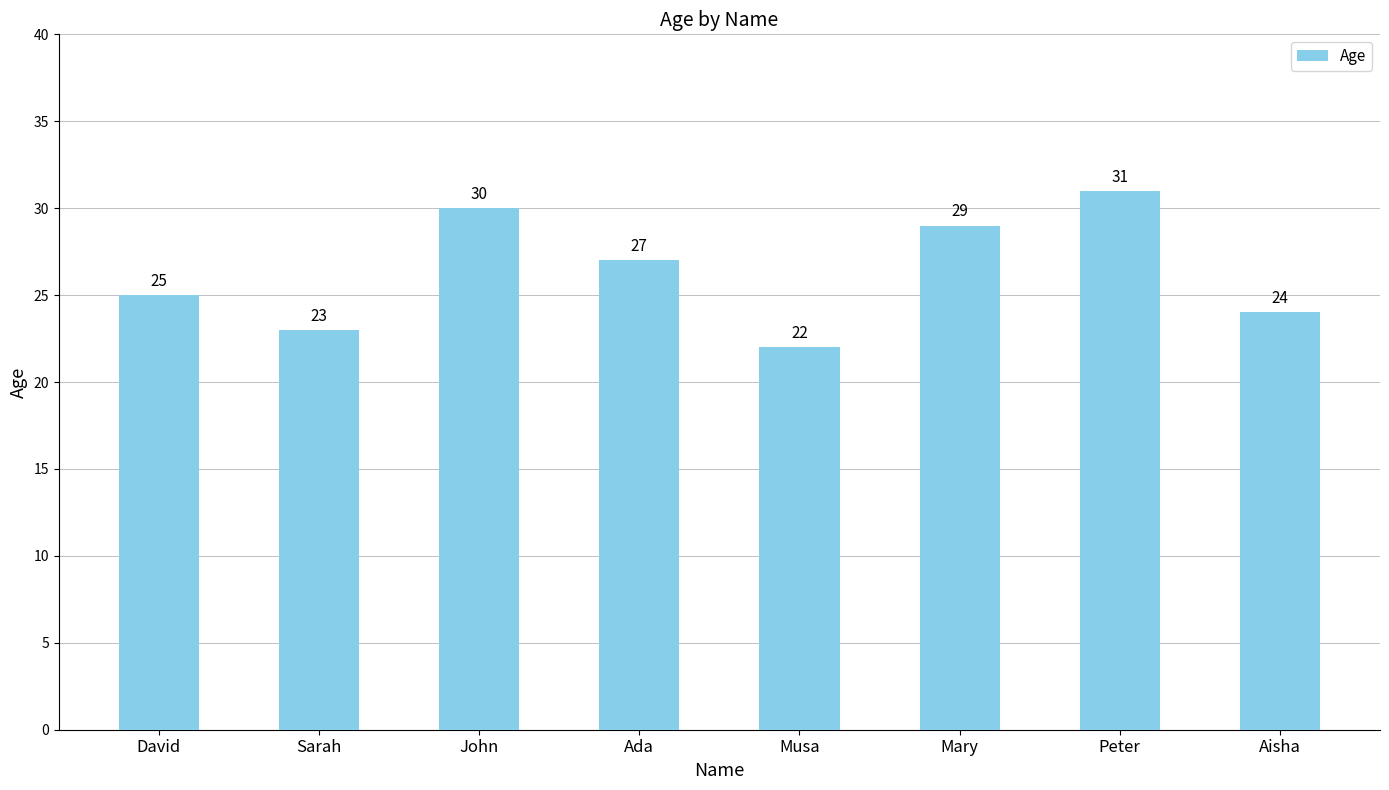

Which has a higher value, Musa or Mary?

Mary